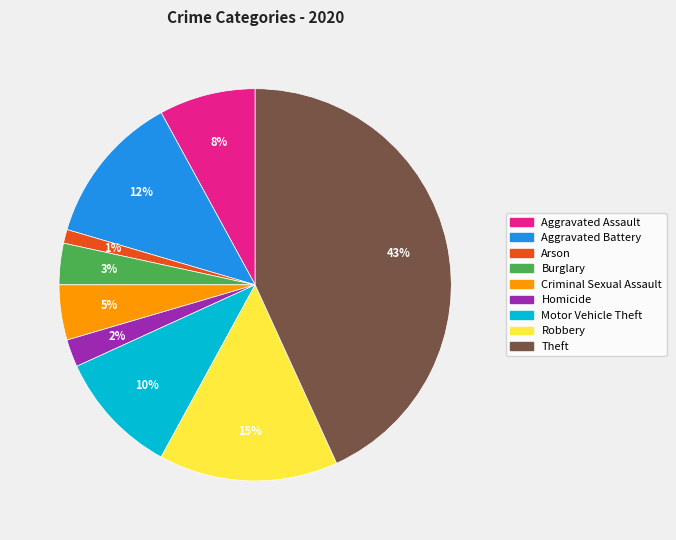

Which category has the biggest portion of the pie?

Theft